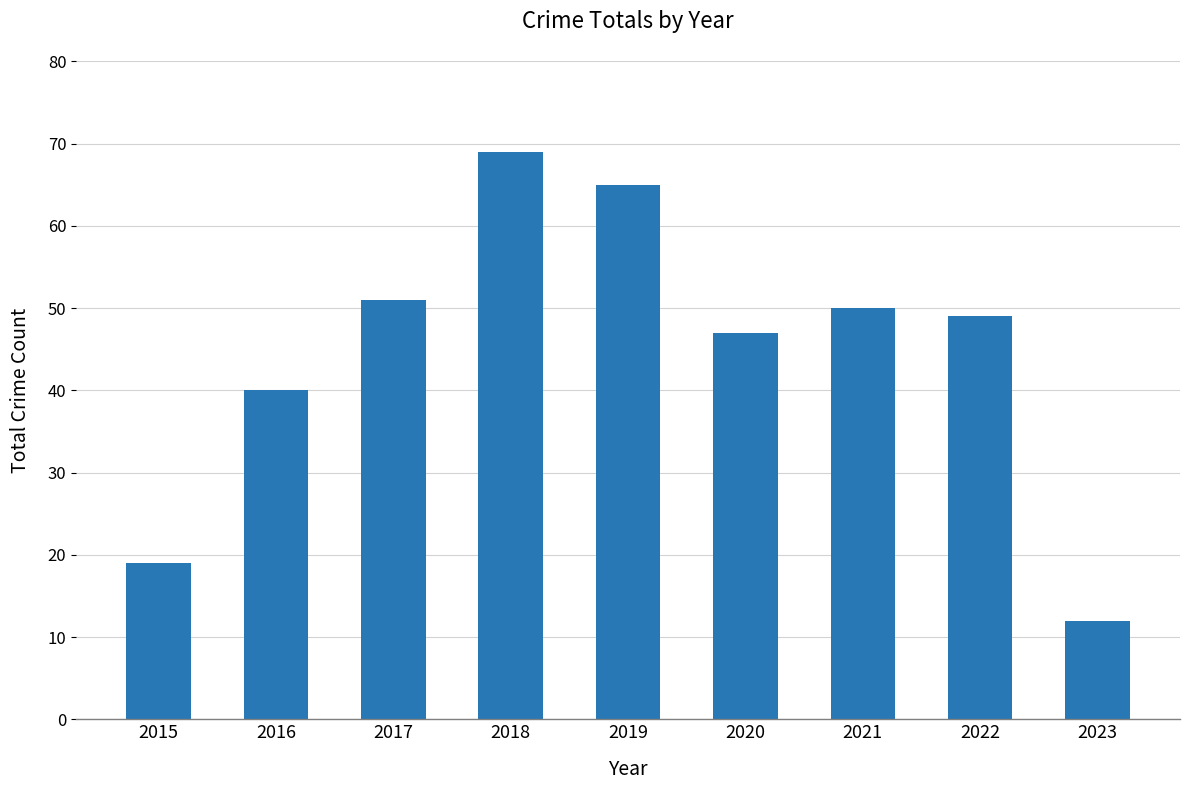

Which label corresponds to the largest value in the chart?

2018